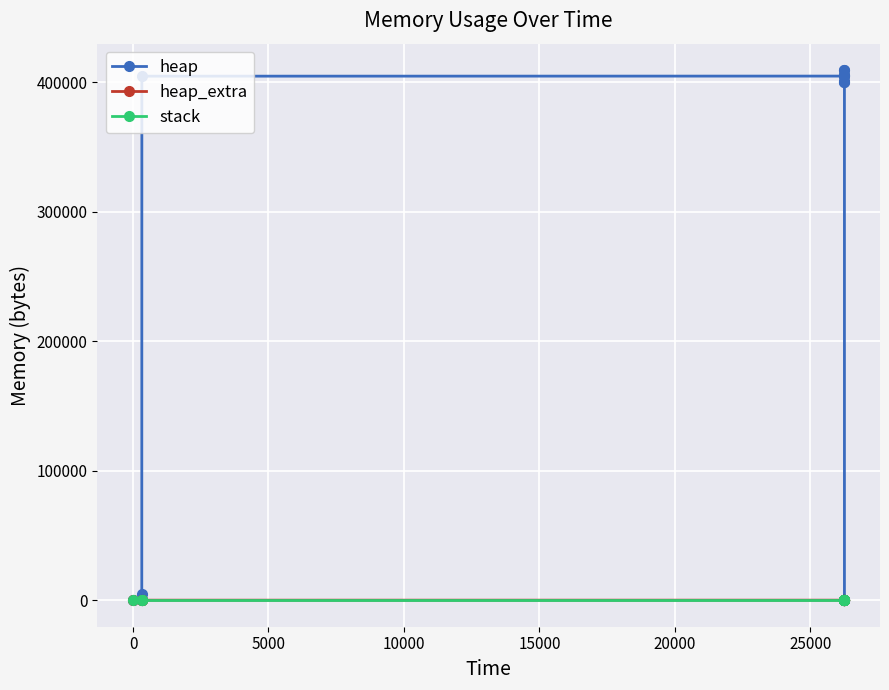

What is the greatest value displayed?

409197